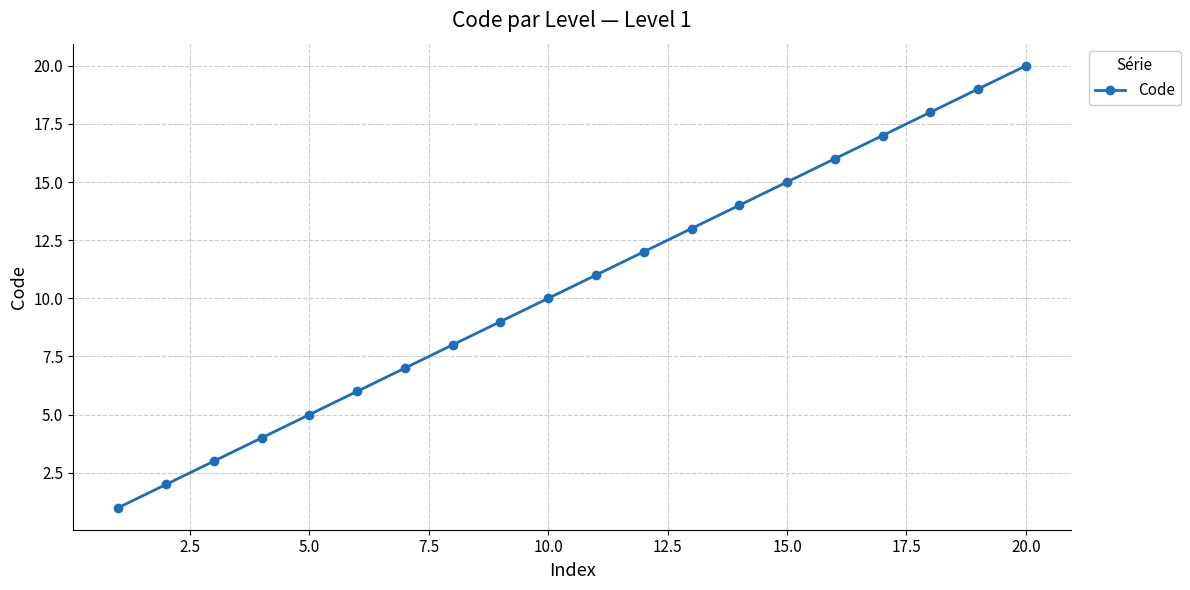

What is the value of the 9th point from the left?

9